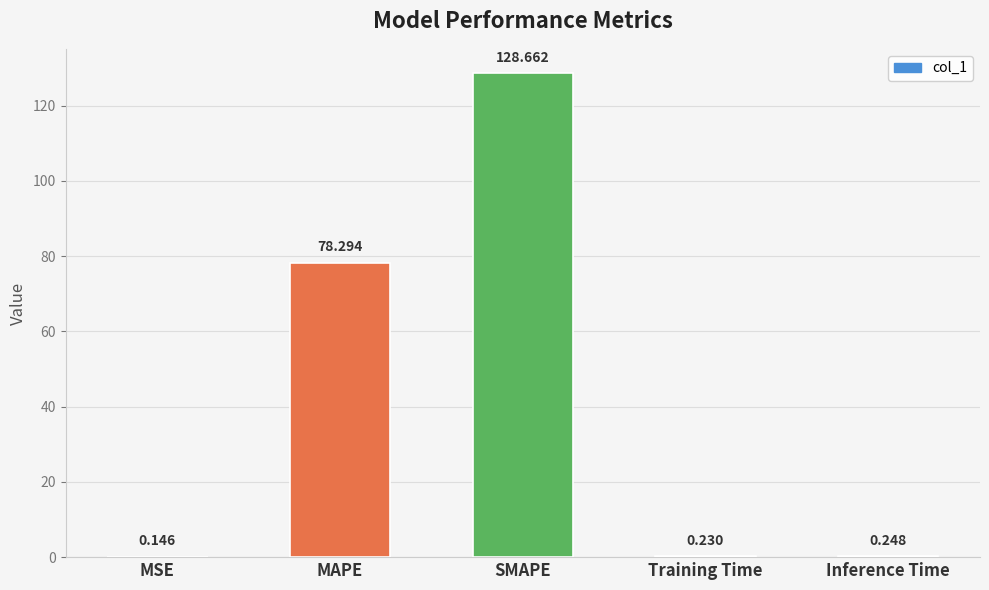

Where is the data nearest to the value 64?

MAPE